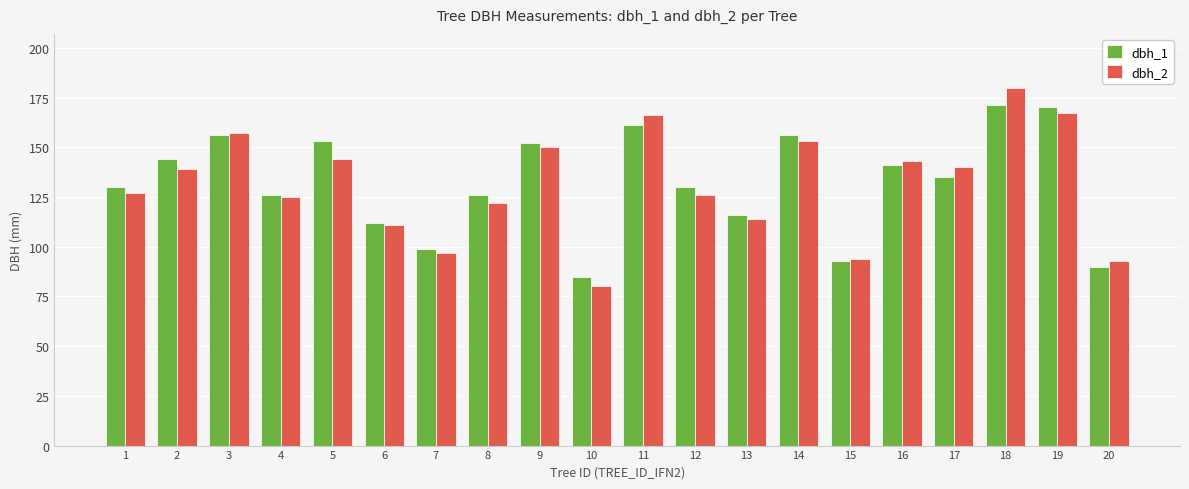

What is the sum of the dbh_1 values at 13 and 2?

260